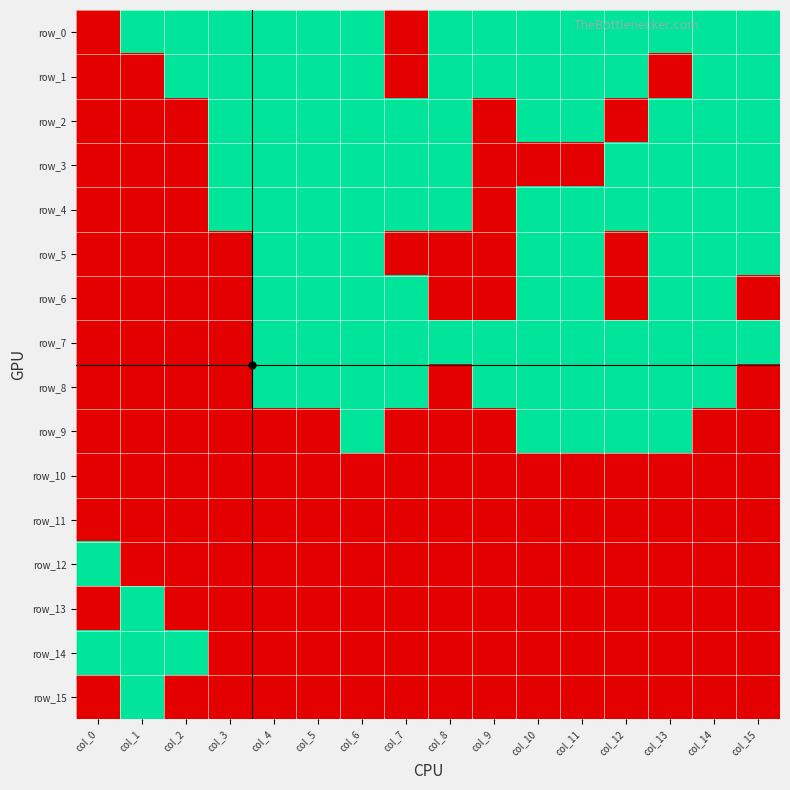

Reading left to right, extract all data points from this chart.

row_0: 0	1	1	1	1	1	1	0	1	1	1	1	1	1	1	1
row_1: 0	0	1	1	1	1	1	0	1	1	1	1	1	0	1	1
row_2: 0	0	0	1	1	1	1	1	1	0	1	1	0	1	1	1
row_3: 0	0	0	1	1	1	1	1	1	0	0	0	1	1	1	1
row_4: 0	0	0	1	1	1	1	1	1	0	1	1	1	1	1	1
row_5: 0	0	0	0	1	1	1	0	0	0	1	1	0	1	1	1
row_6: 0	0	0	0	1	1	1	1	0	0	1	1	0	1	1	0
row_7: 0	0	0	0	1	1	1	1	1	1	1	1	1	1	1	1
row_8: 0	0	0	0	1	1	1	1	0	1	1	1	1	1	1	0
row_9: 0	0	0	0	0	0	1	0	0	0	1	1	1	1	0	0
row_10: 0	0	0	0	0	0	0	0	0	0	0	0	0	0	0	0
row_11: 0	0	0	0	0	0	0	0	0	0	0	0	0	0	0	0
row_12: 1	0	0	0	0	0	0	0	0	0	0	0	0	0	0	0
row_13: 0	1	0	0	0	0	0	0	0	0	0	0	0	0	0	0
row_14: 1	1	1	0	0	0	0	0	0	0	0	0	0	0	0	0
row_15: 0	1	0	0	0	0	0	0	0	0	0	0	0	0	0	0